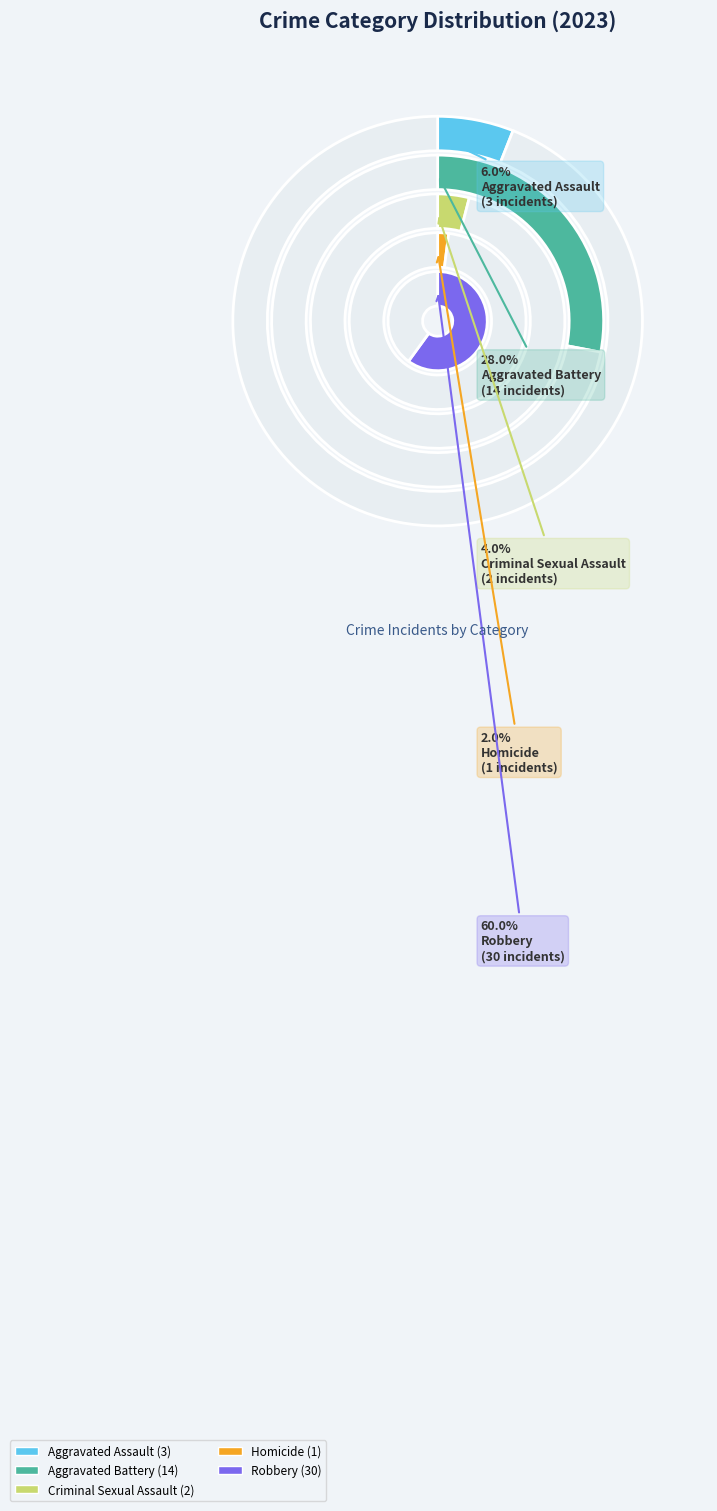

Which slice is the largest?

Robbery